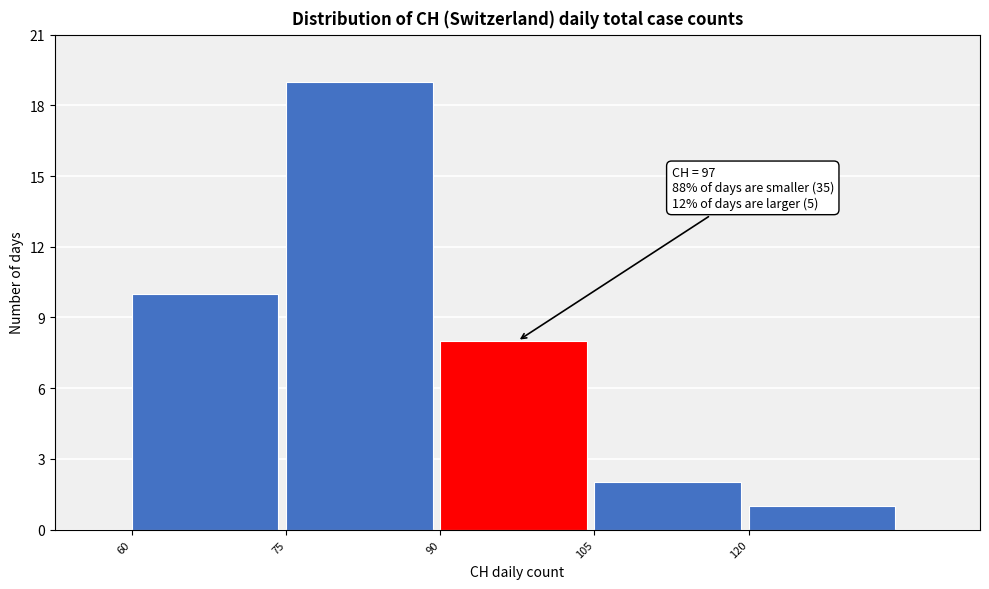

Which range on the x-axis has the tallest bar?

75 to 90